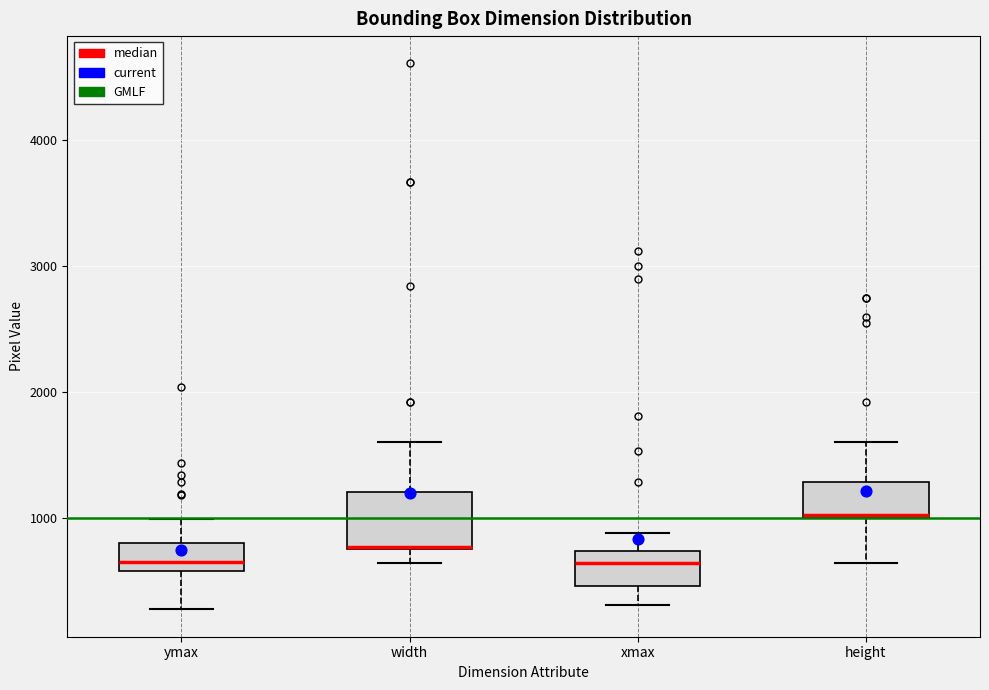

Comparing the boxes themselves (not the whiskers), which one is the tallest?

width